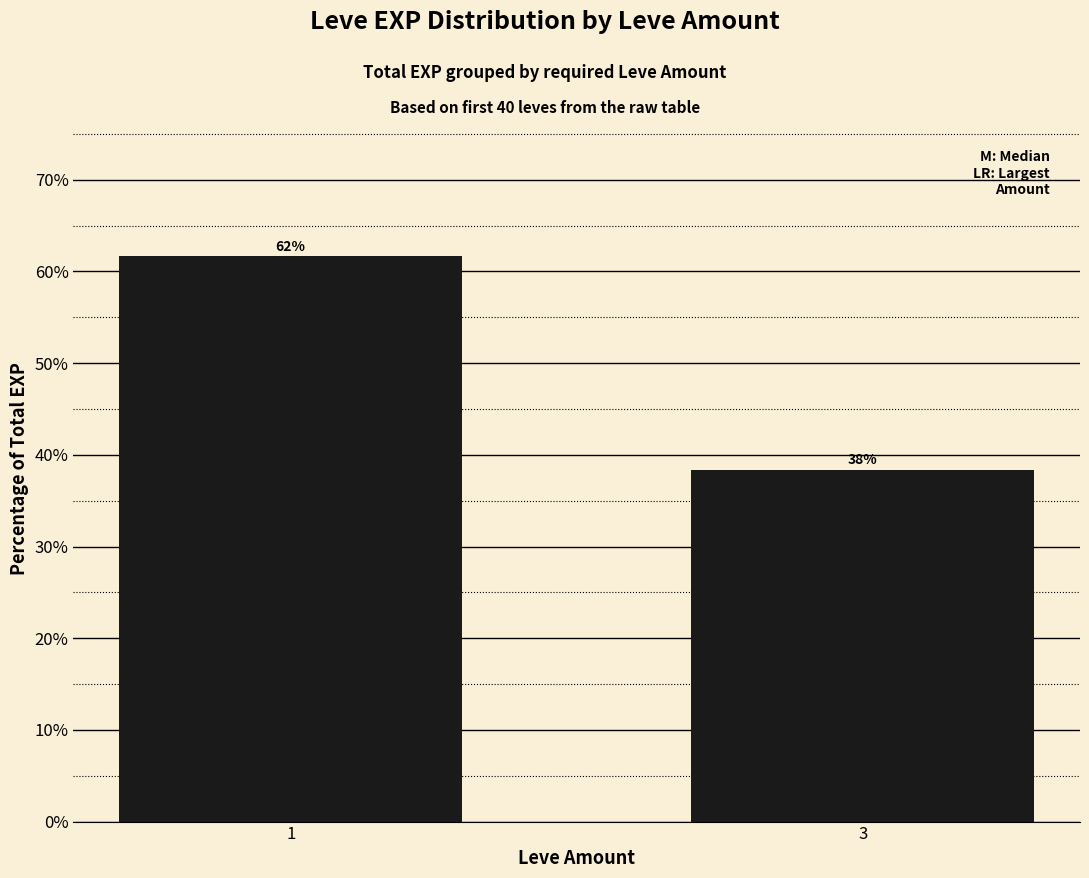

Are the bars horizontal?

No